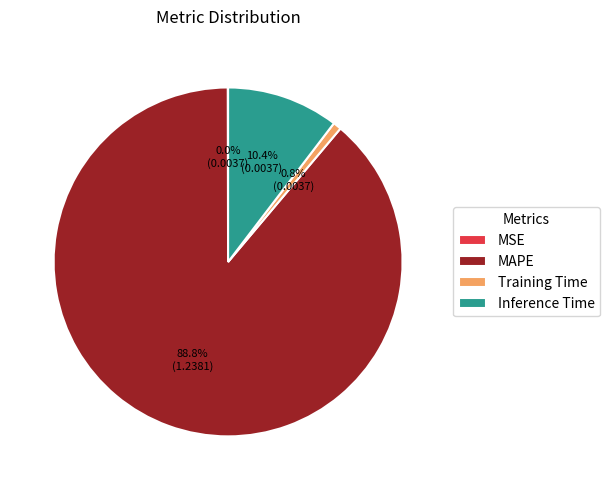

Which category has the biggest portion of the pie?

MAPE